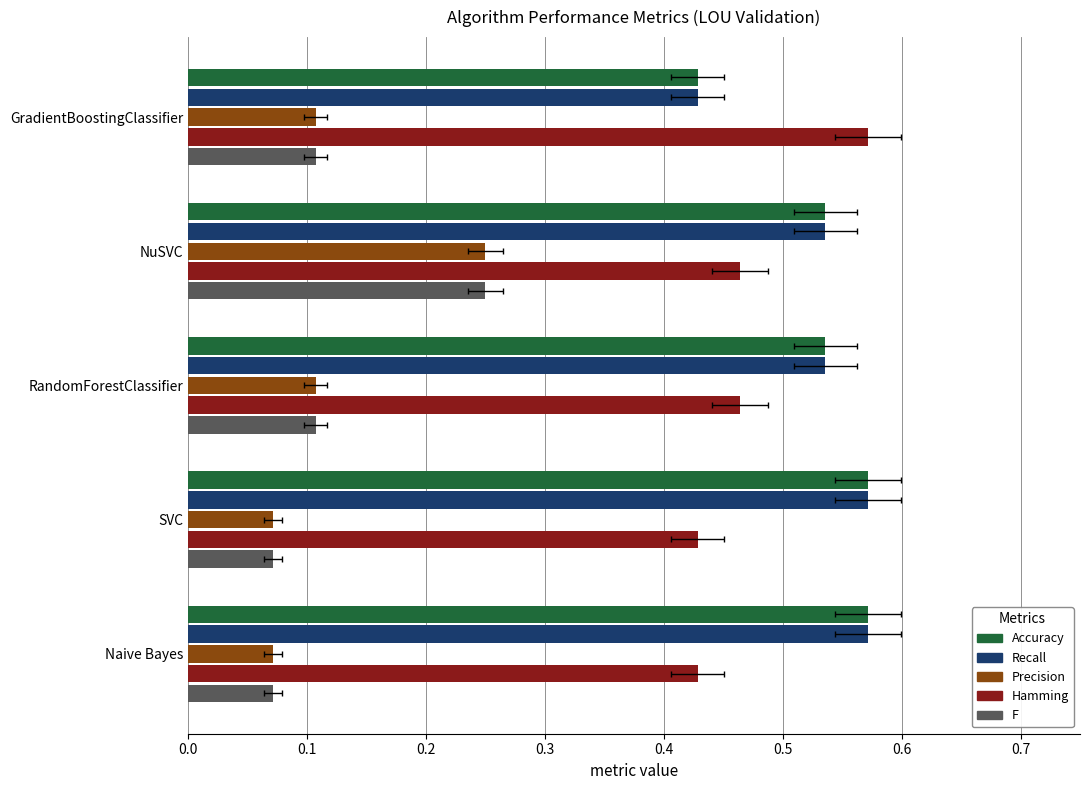

How many bars are there in total?

25